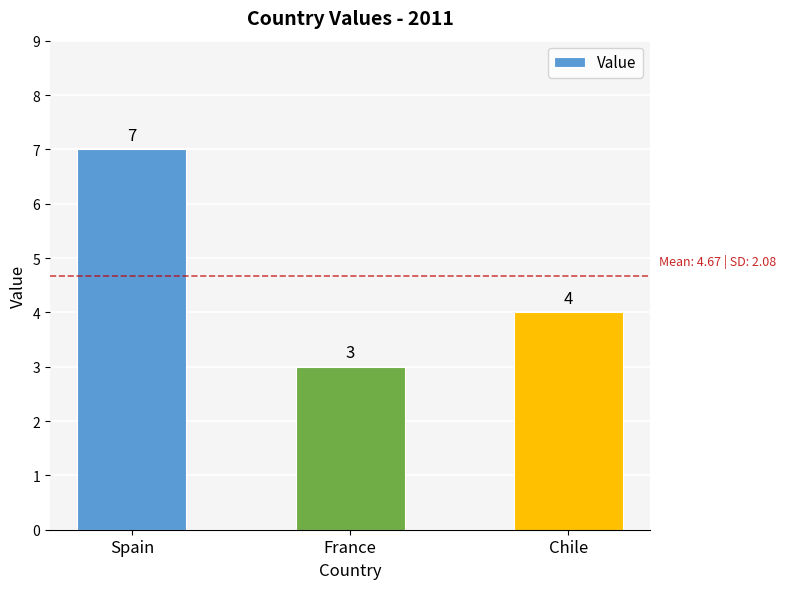

What is the sum of the values at Spain and Chile?

11